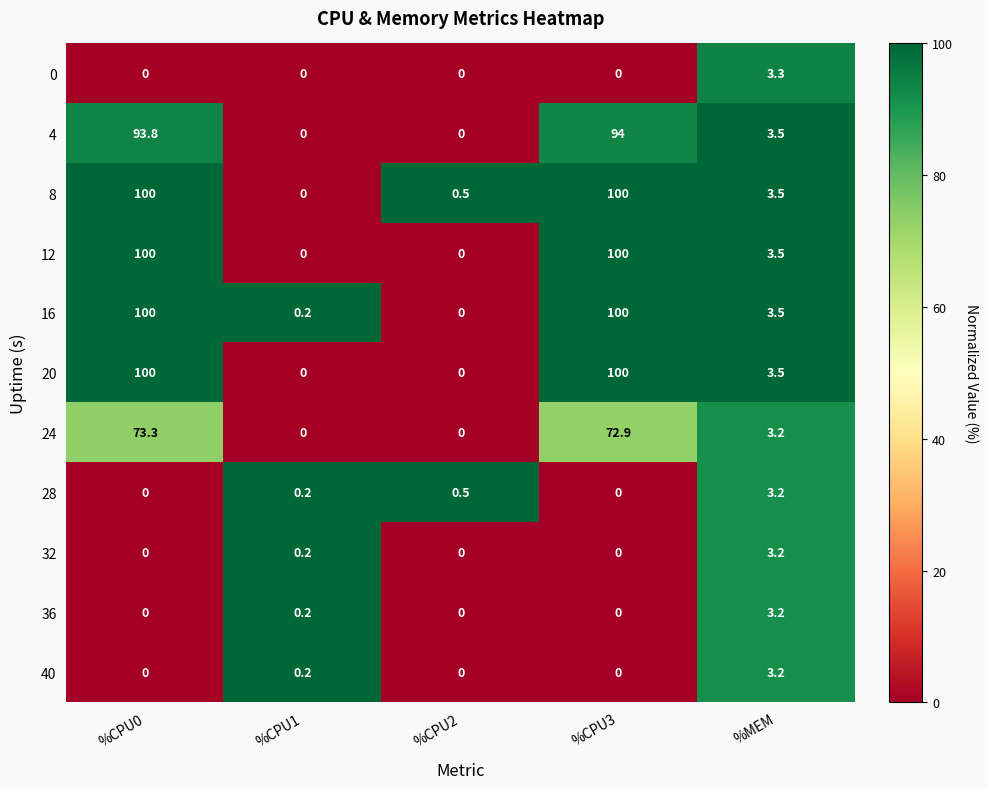

Count the number of data series in this chart.

11